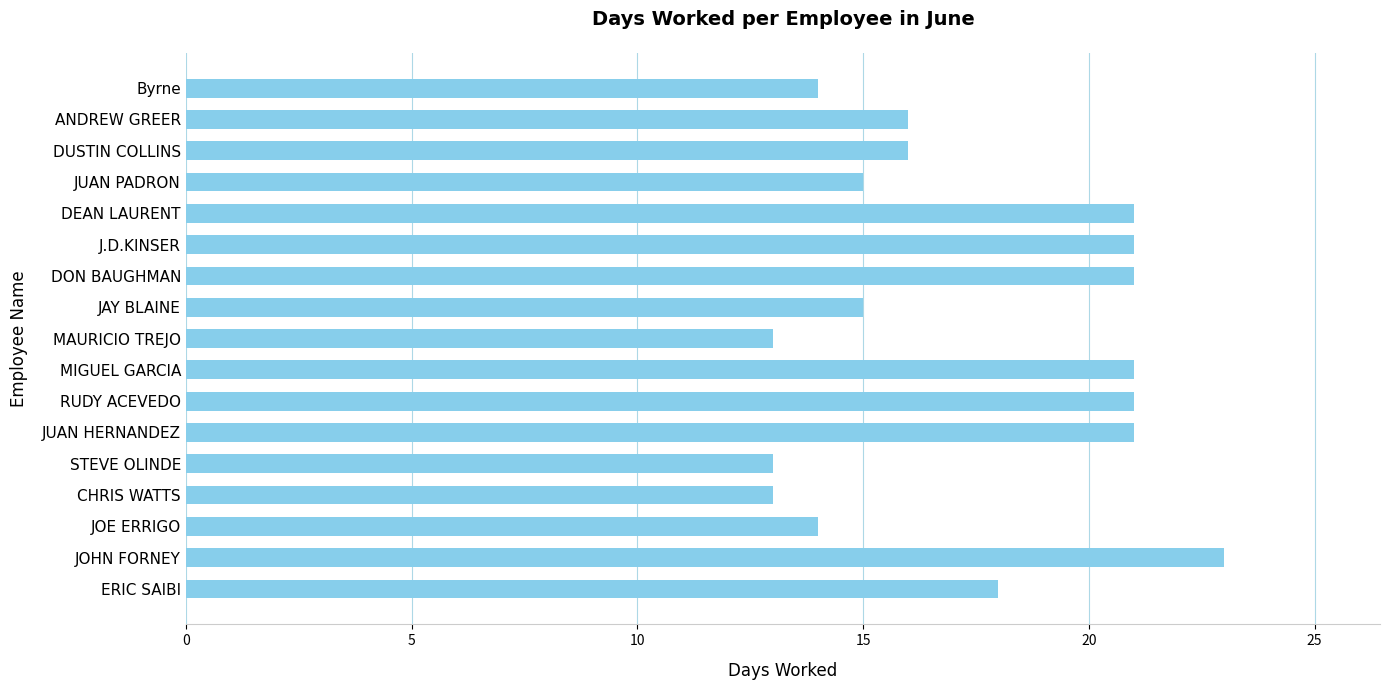

Count the values in the range 14 to 21.

13